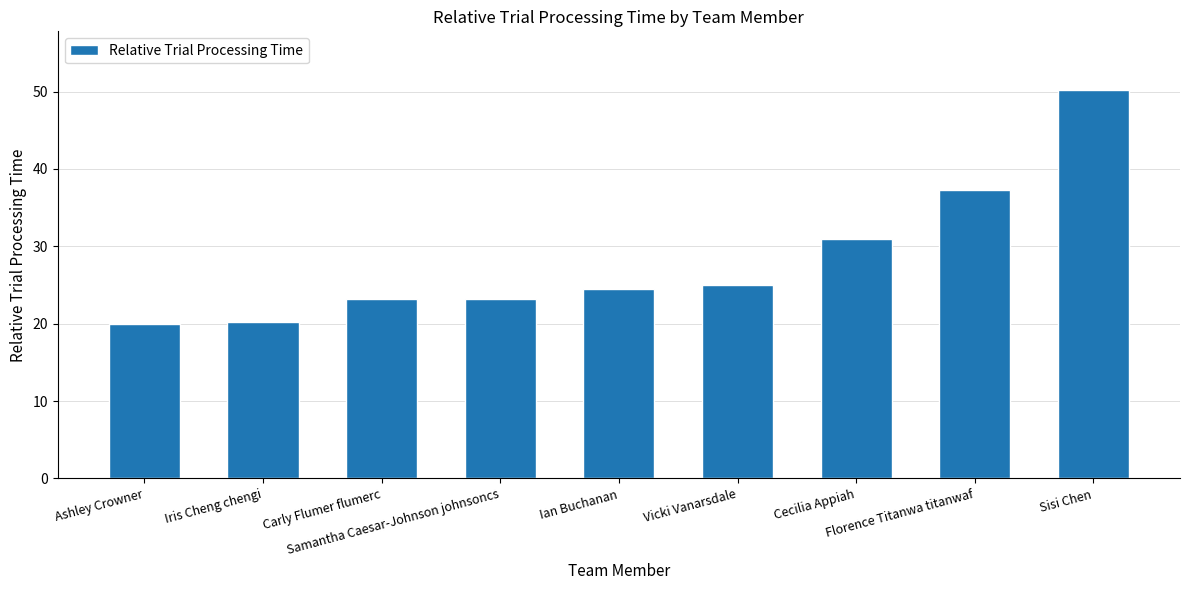

What is the minimum value shown in the chart?

20.0